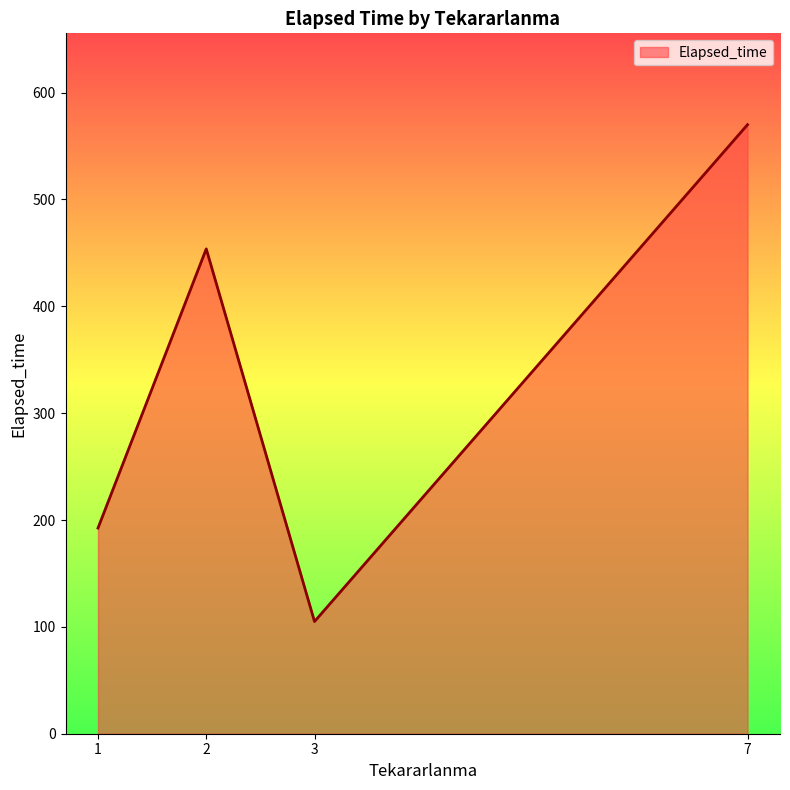

How many distinct data groups are displayed?

1